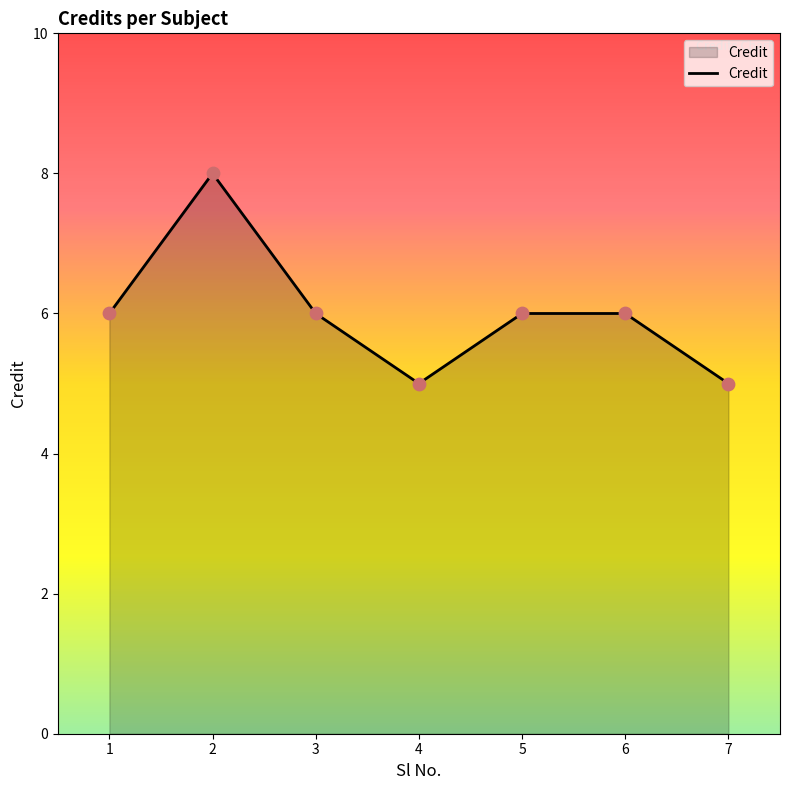

What is the change in value from 1 to 7?

-1